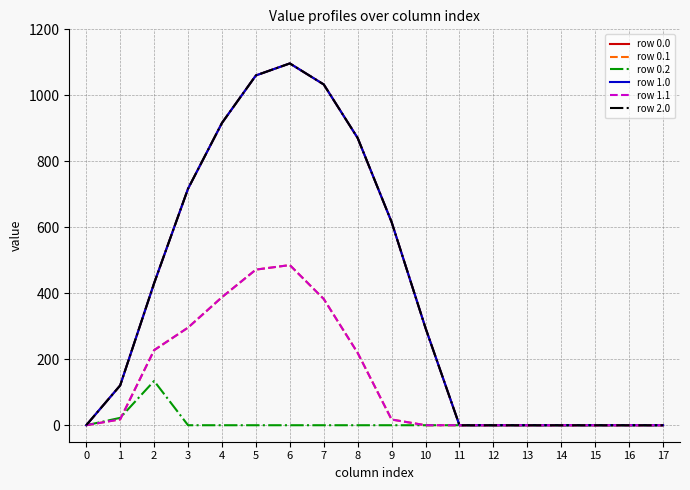

At how many categories does at least one series exceed 146?

9